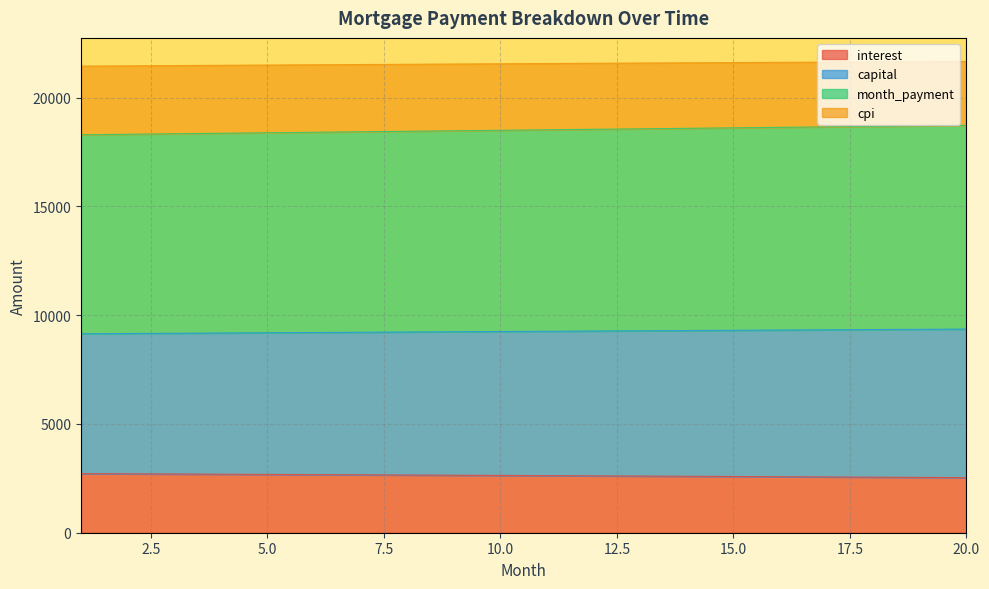

Does the chart display data point markers on the line(s)?

No